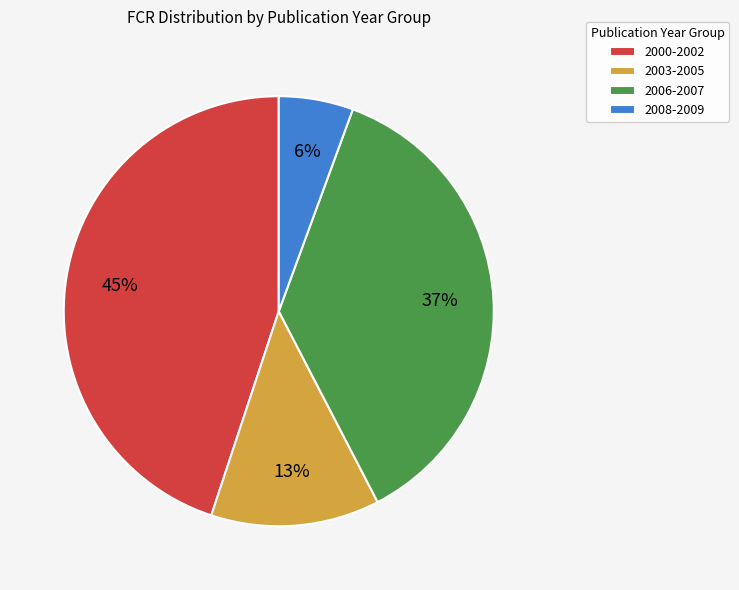

True or false: 2006-2007 accounts for 45% of the total.

False